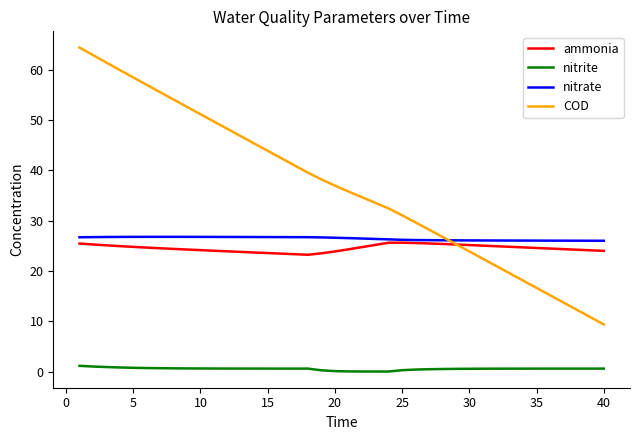

Which series has the widest spread of values?

COD